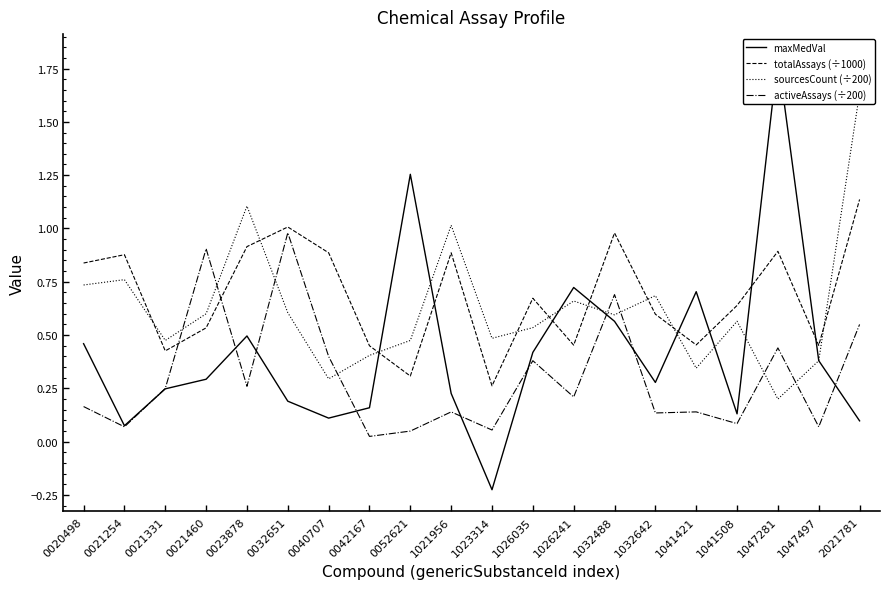

What is the approximate value of activeAssays (÷200) at 0021254?

0.1